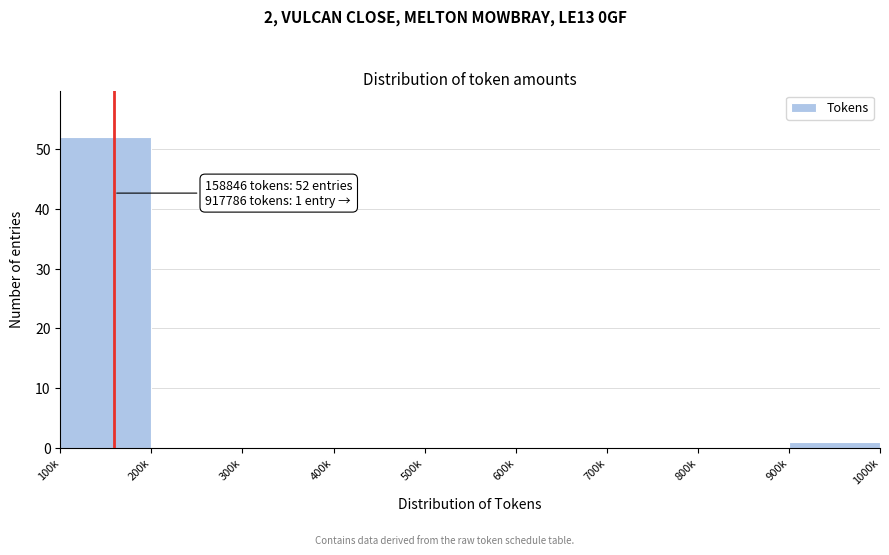

Reading left to right, transcribe all the data shown in this chart.

100k=52	200k=0	300k=0	400k=0	500k=0	600k=0	700k=0	800k=0	900k=1